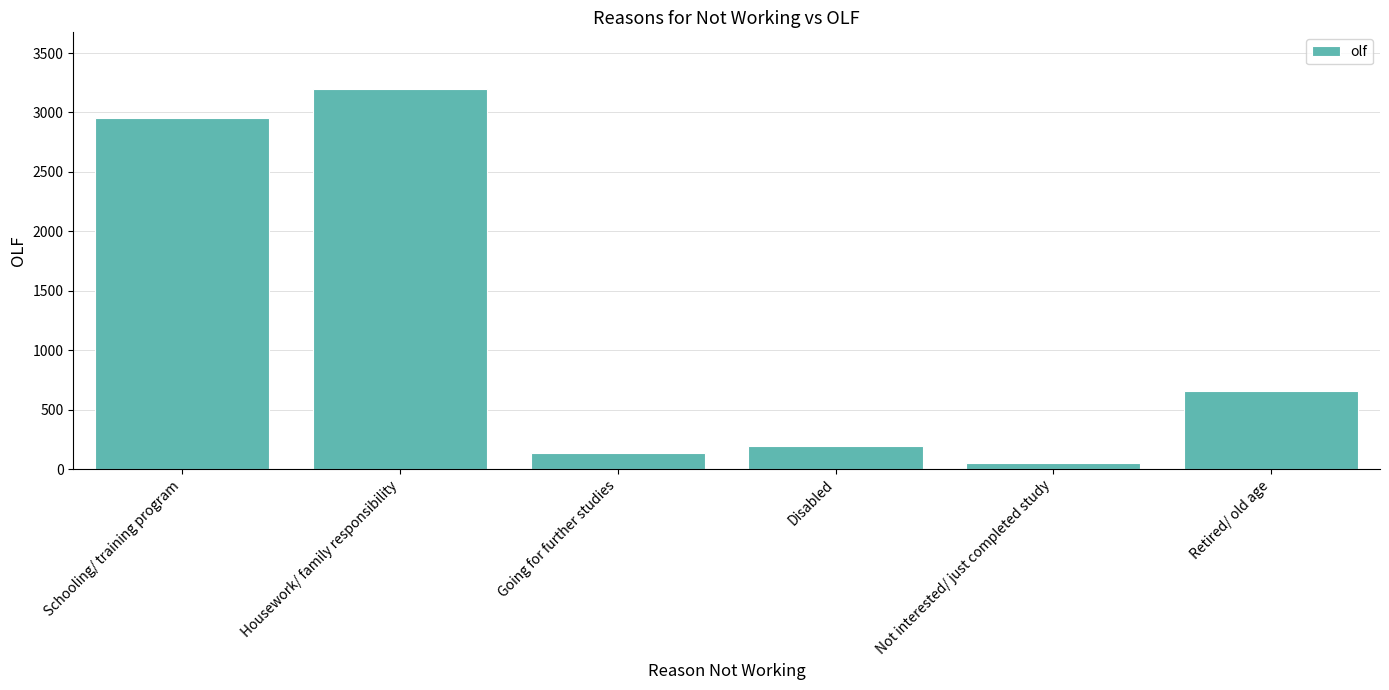

At which category does the chart reach its peak across all series?

Housework/ family responsibility